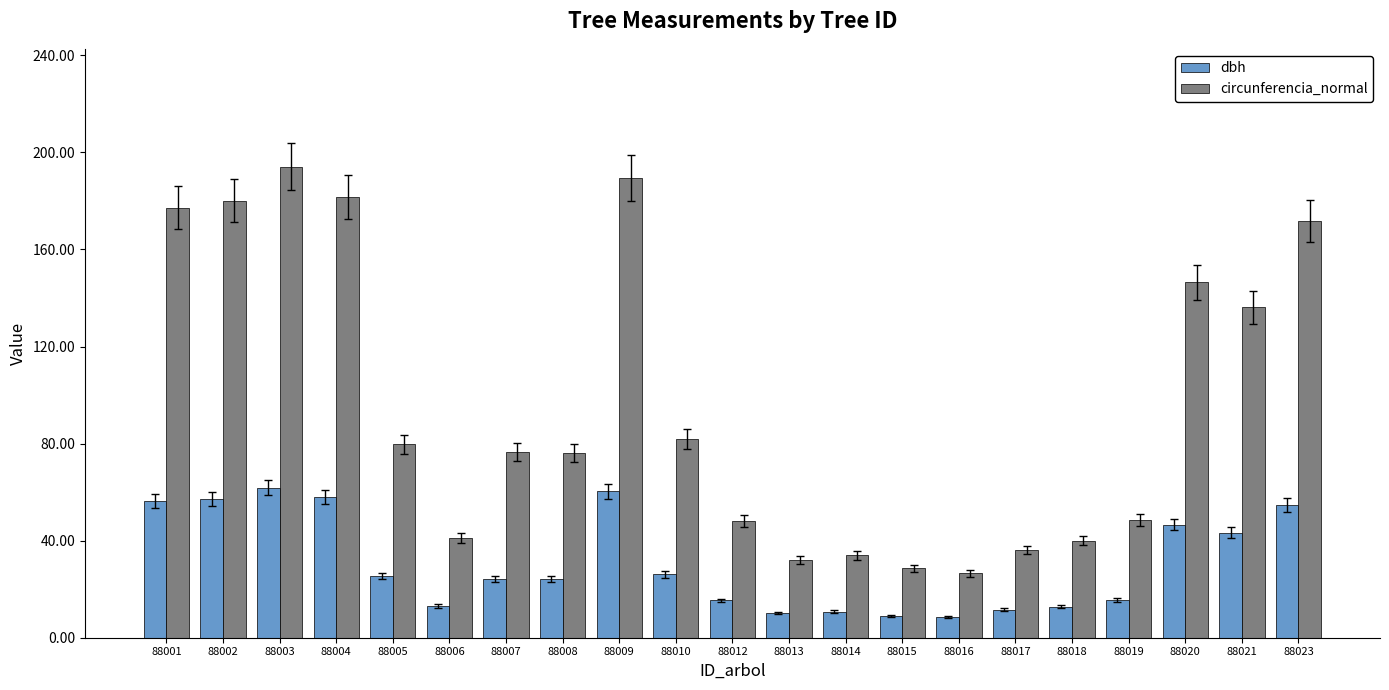

What is the difference between the highest and lowest values at 88001?

120.8